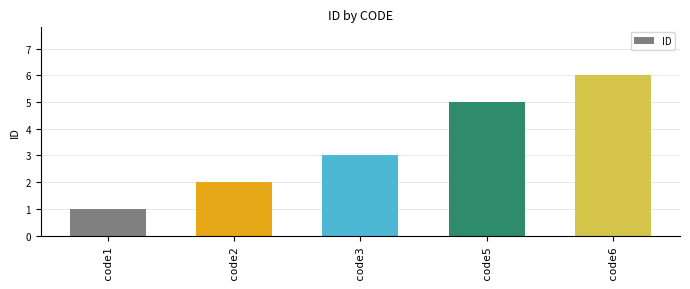

What is the maximum value shown in the chart?

6